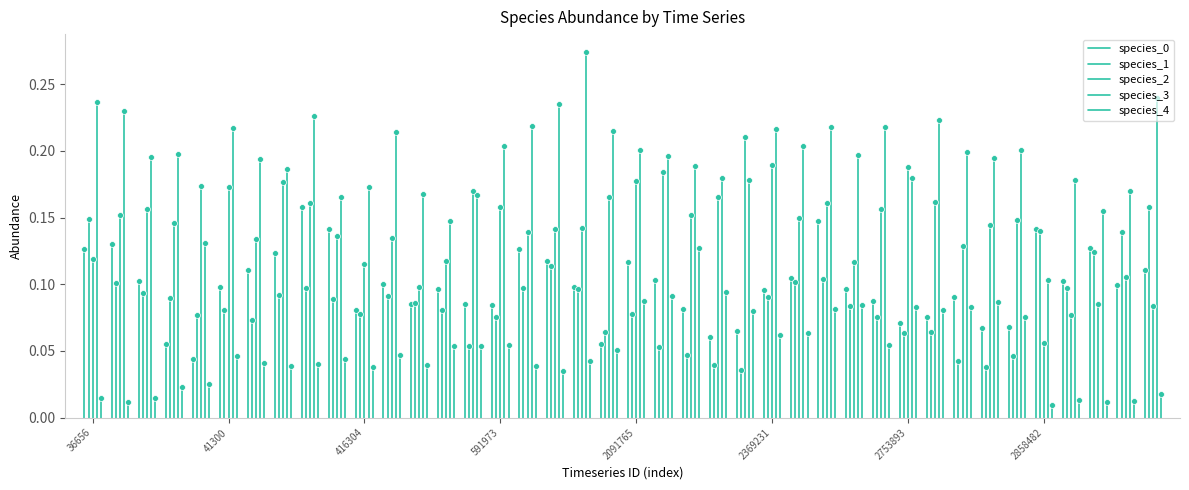

Is the value of species_0 at 36656 greater than the value of species_1 at 41300?

No